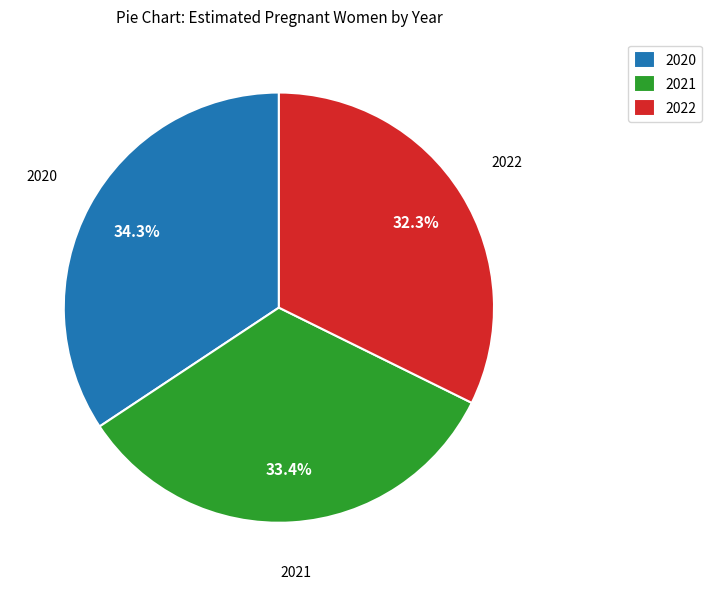

Which category has the smallest portion of the pie?

2022